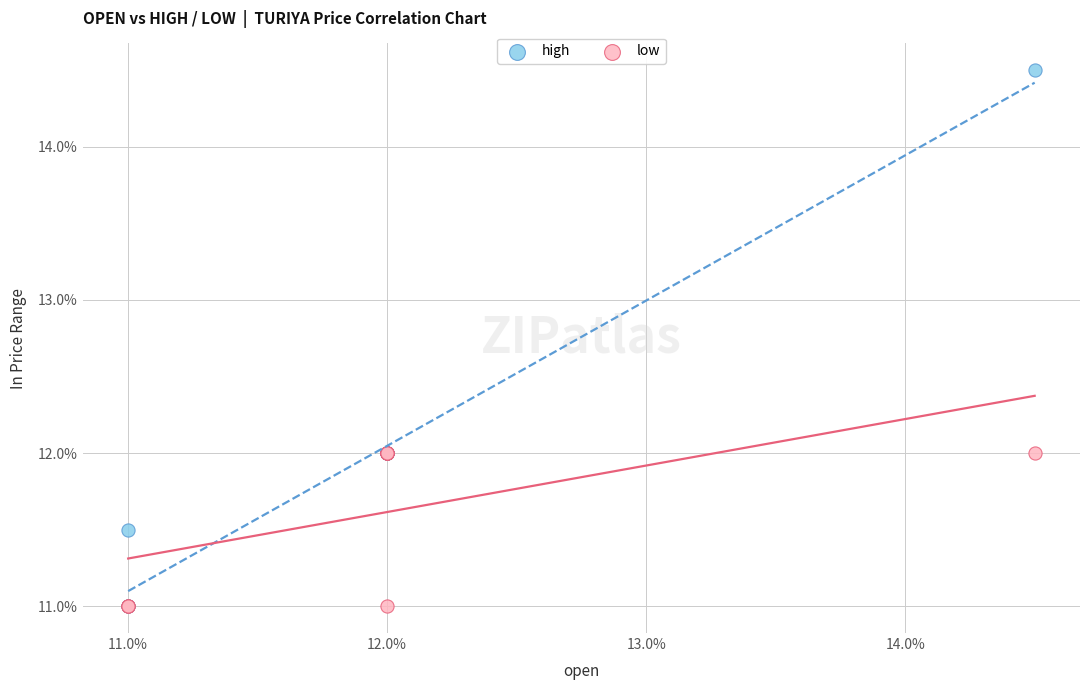

Which series contains the highest Y value?

high